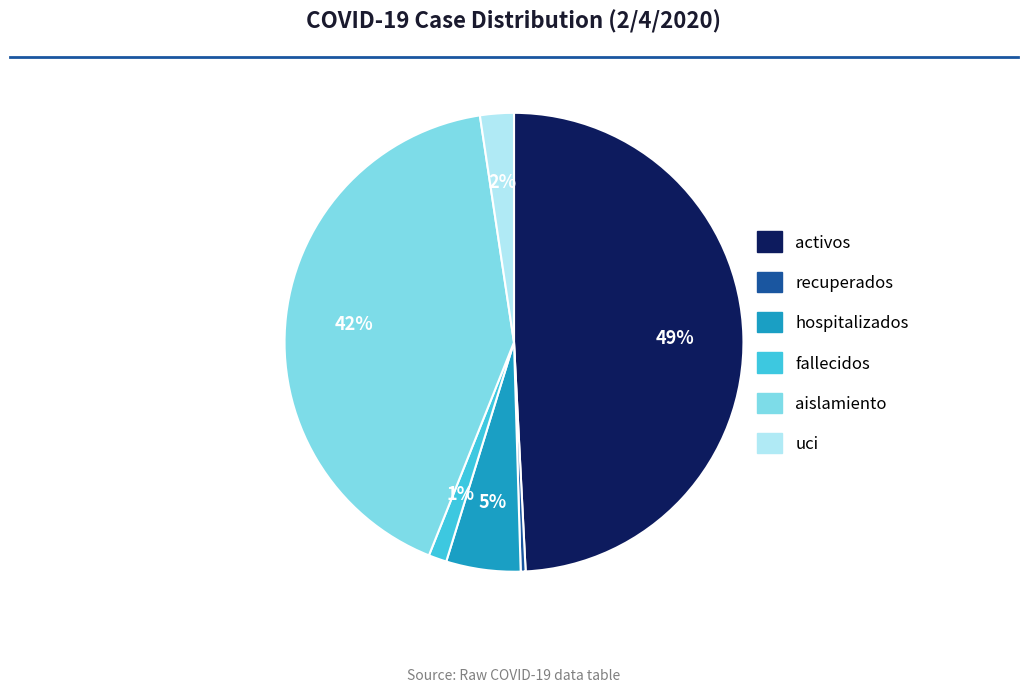

Count the number of slices in the pie.

6